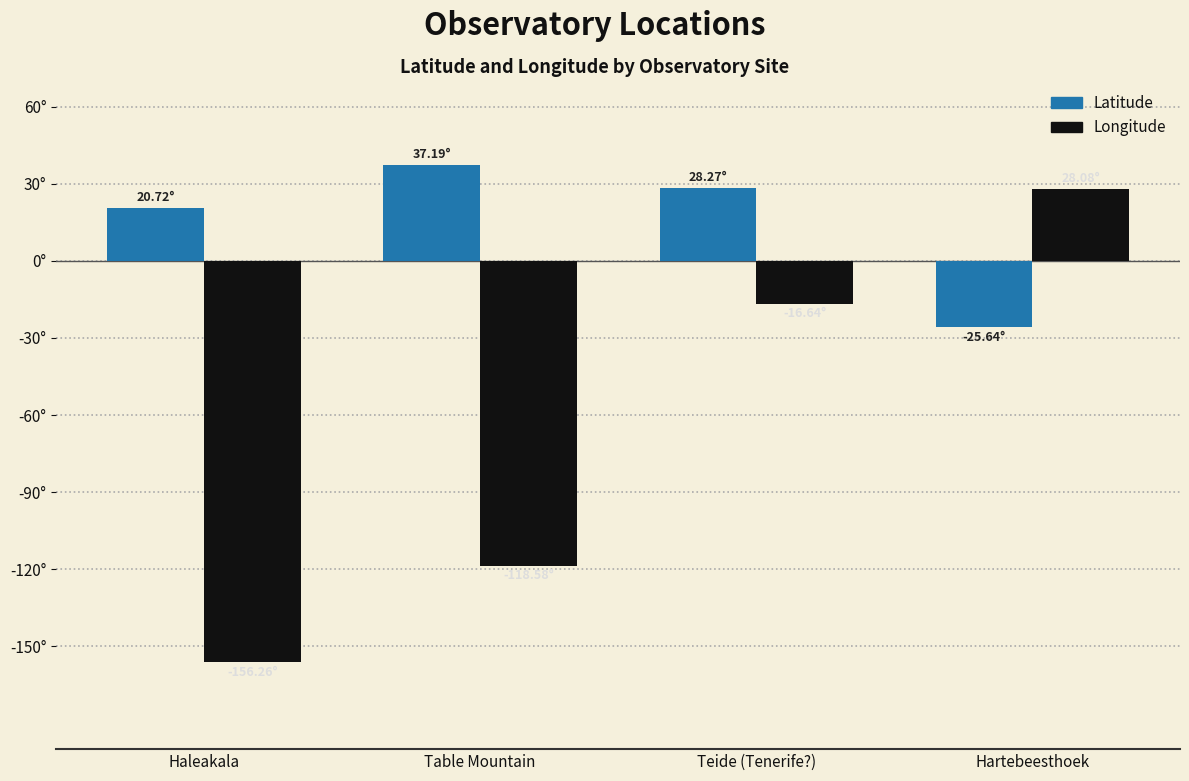

Does the chart contain any negative values?

Yes